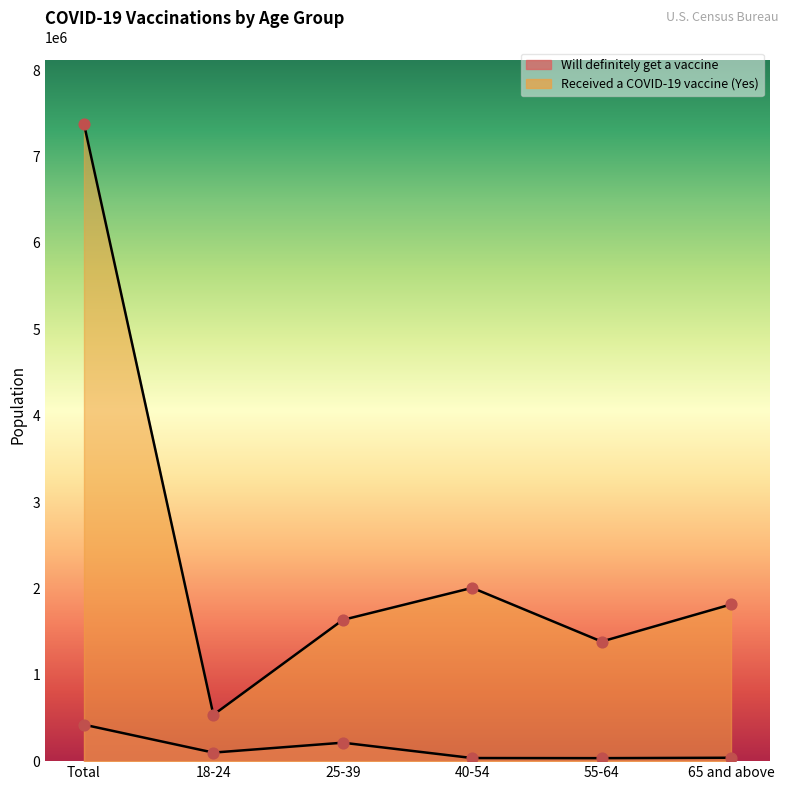

Which series has the largest Y range (max minus min)?

Received a COVID-19 vaccine (Yes)